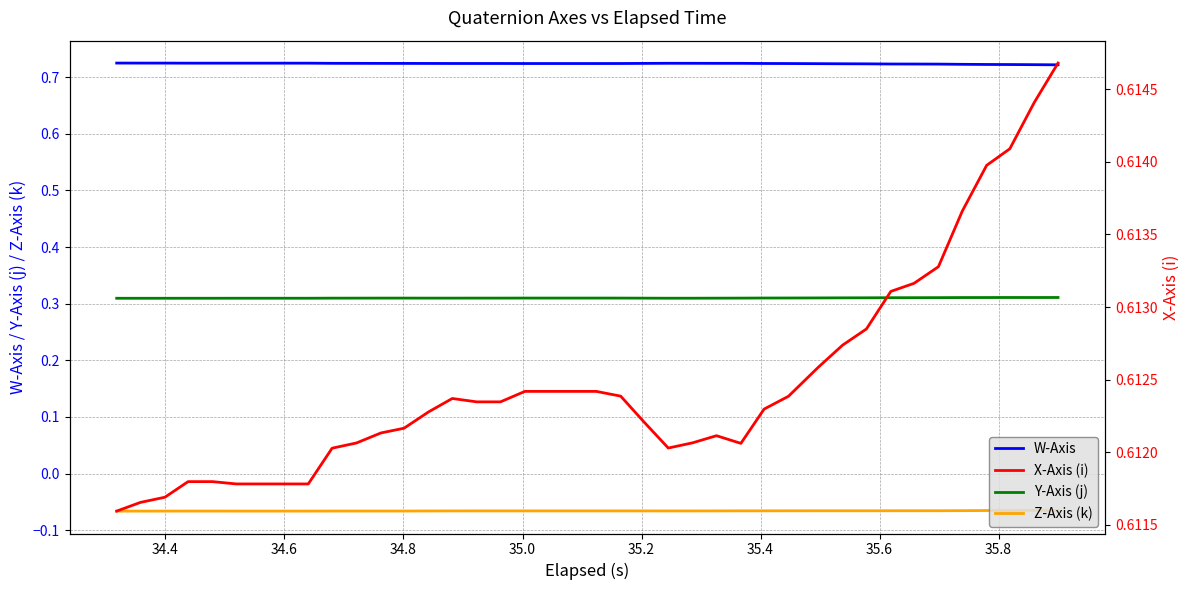

True or false: Z-Axis (k) and Y-Axis (j) intersect in this chart.

False